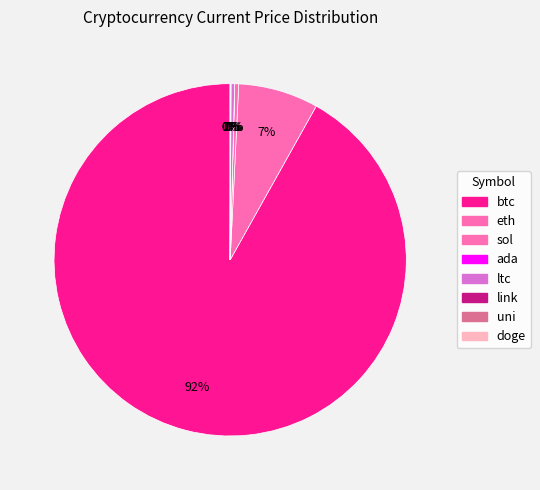

What is the ratio of the value at uni to the value at ltc?

0.1